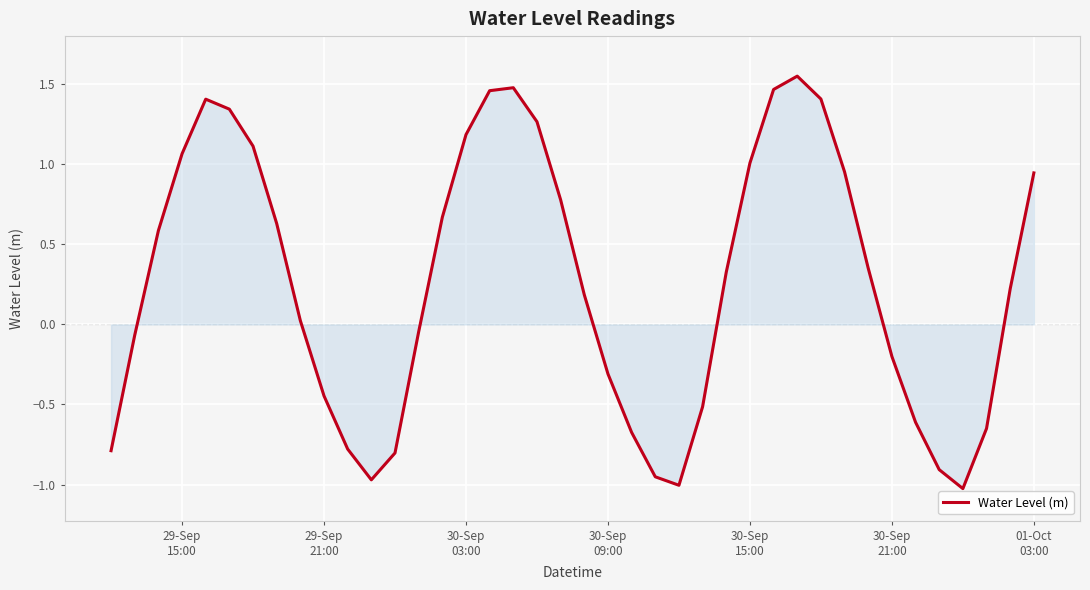

How many lines are shown in the chart?

1